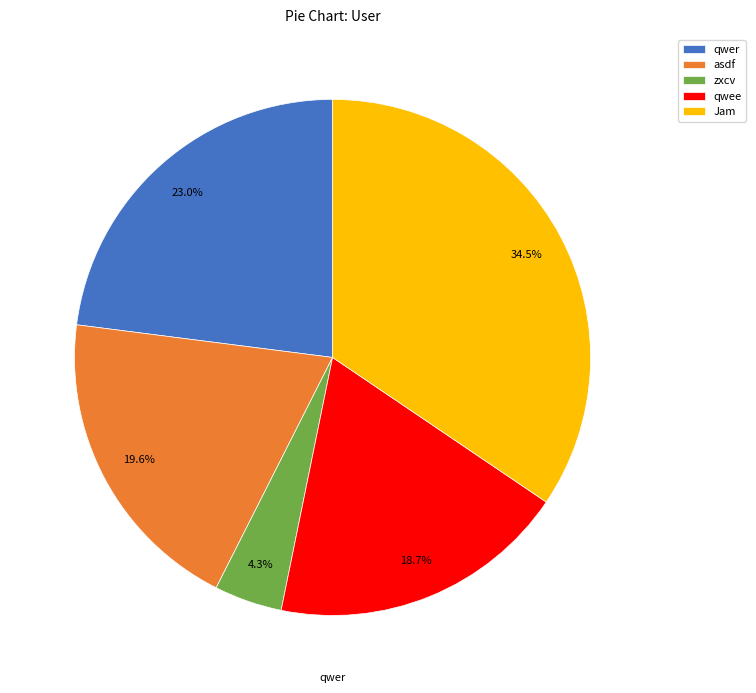

Which category has the smallest portion of the pie?

zxcv